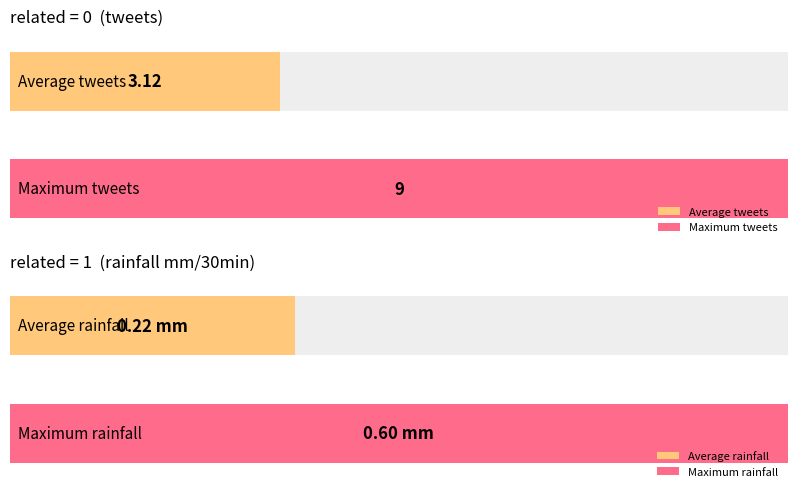

Rank the series by their average value, from highest to lowest.

avg_tweets, avg_rainfall